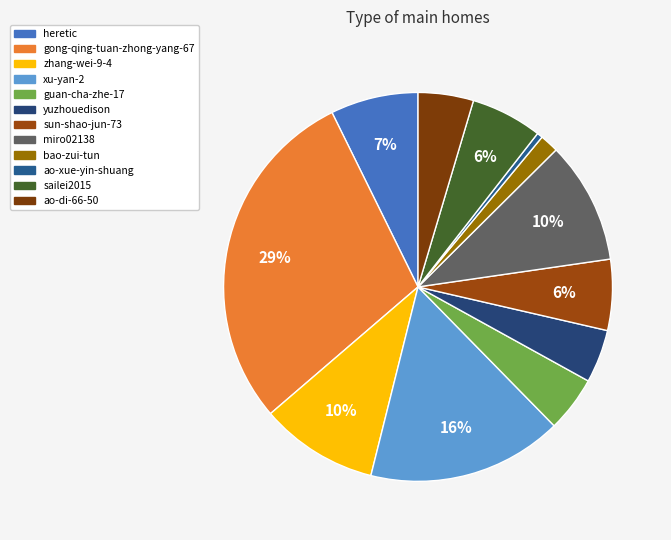

Approximately how many times larger is the value at zhang-wei-9-4 compared to guan-cha-zhe-17?

2.1